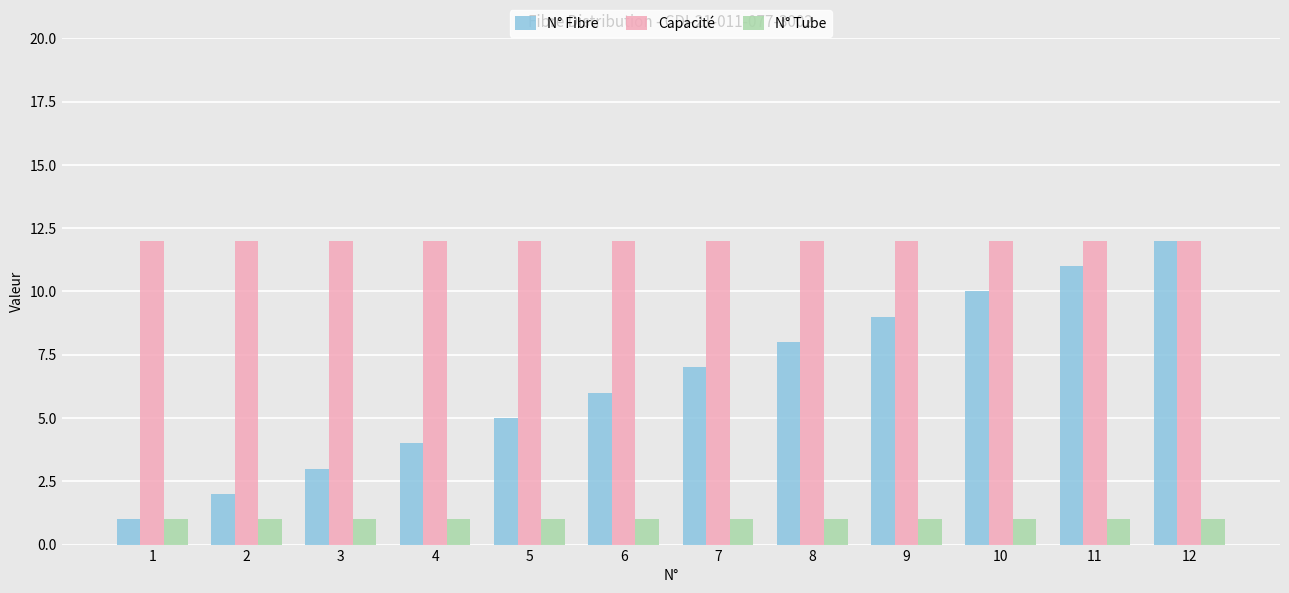

Which series has the widest spread of values?

N° Fibre